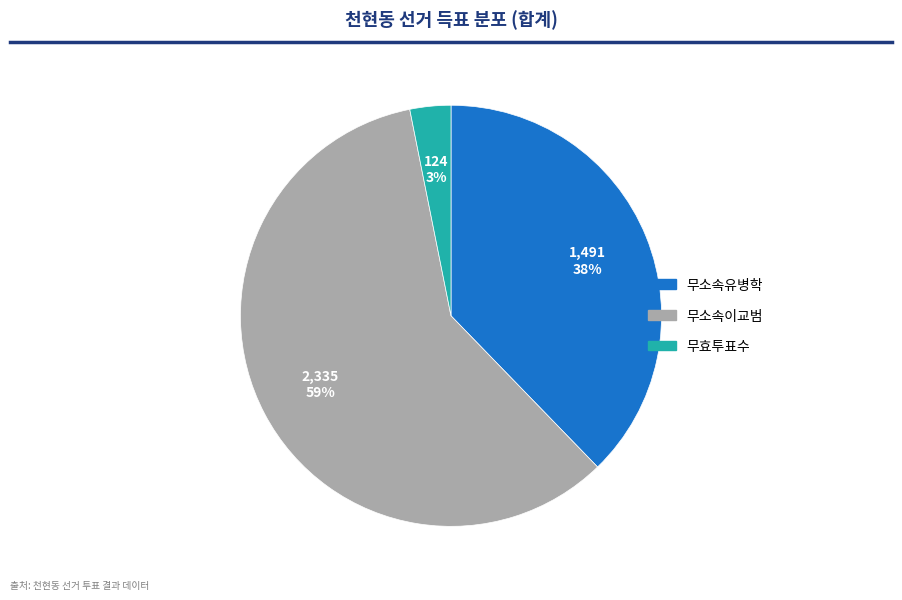

To the nearest percent, what portion does 무소속이교범 represent?

59%